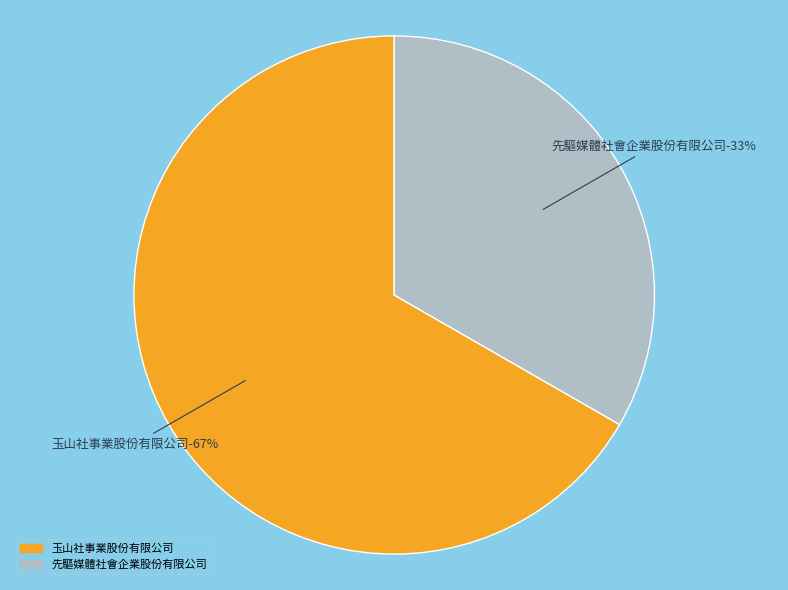

What percentage is the 玉山社事業股份有限公司 slice, to the nearest percent?

67%